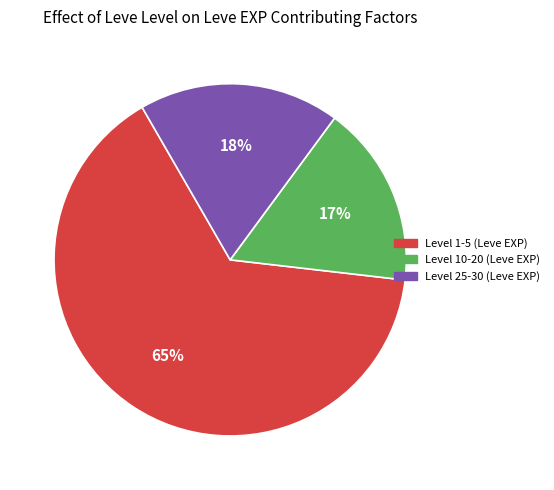

Rank the categories by value from highest to lowest.

Level 1-5 (Leve EXP), Level 25-30 (Leve EXP), Level 10-20 (Leve EXP)